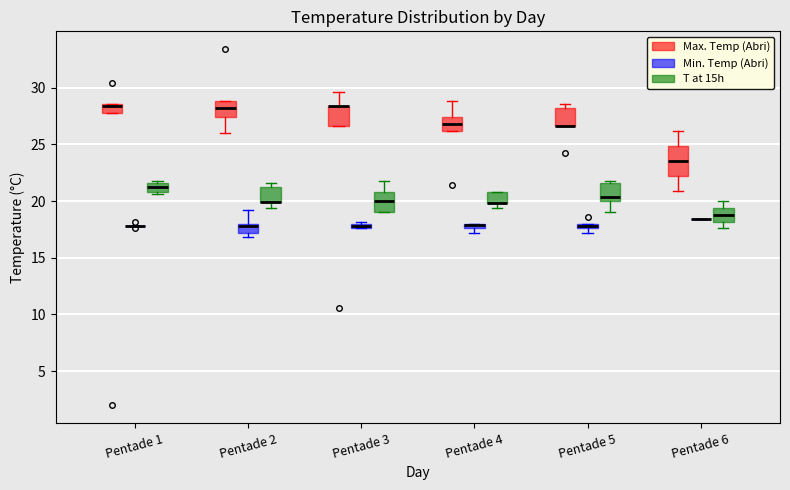

Where is the upper edge of the box for Pentade 5 (T at 15h) on the y-axis? The values are not printed on the chart, so give them approximately, as read against the axis.

21.5